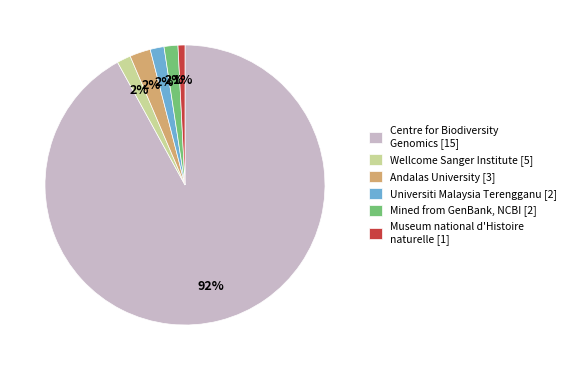

What percentage is the Andalas University [3] slice, to the nearest percent?

2%